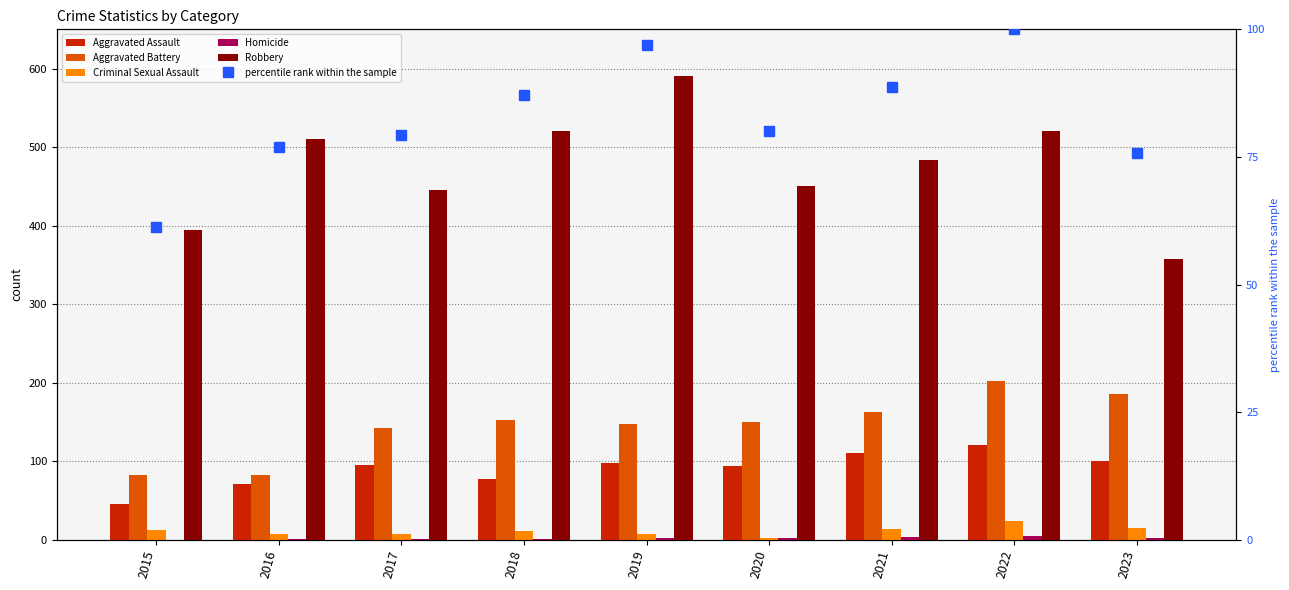

Between 2015 and 2019, which series saw the biggest shift?

Robbery